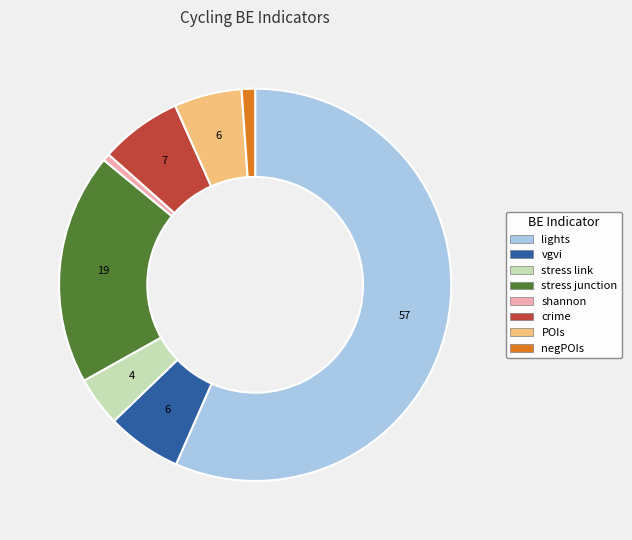

Which slice is the largest?

lights